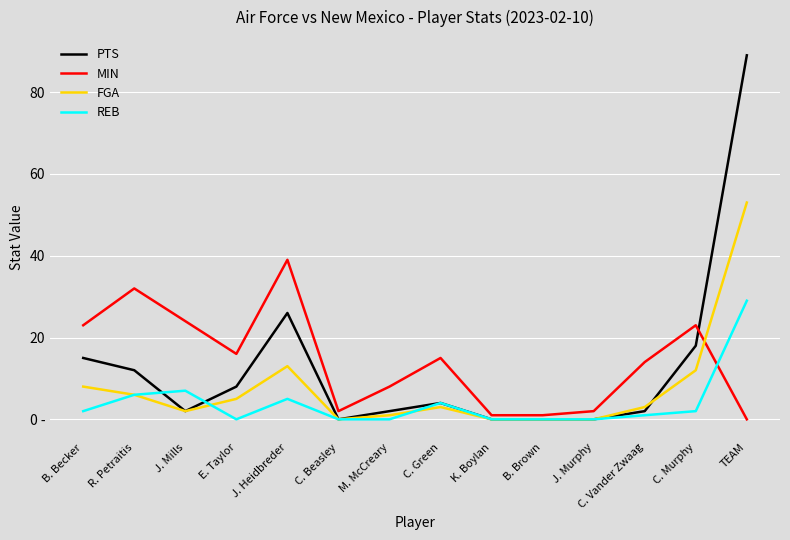

Does the chart have visible grid lines?

Yes